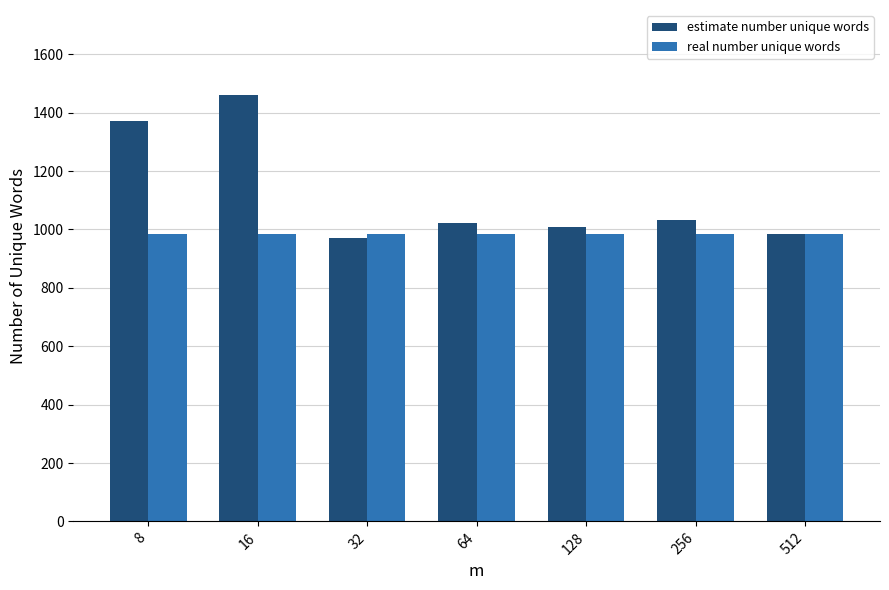

How many groups of bars are there?

7